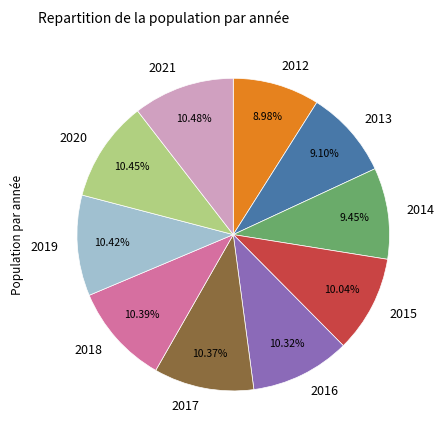

What is the ratio of the value at 2020 to the value at 2017?

1.0